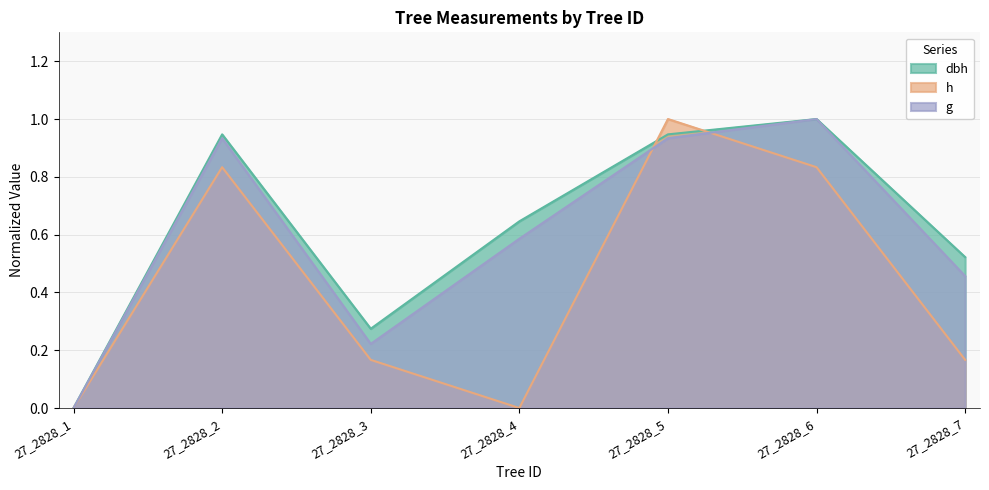

List the series in order of their peak value, highest first.

g, dbh, h